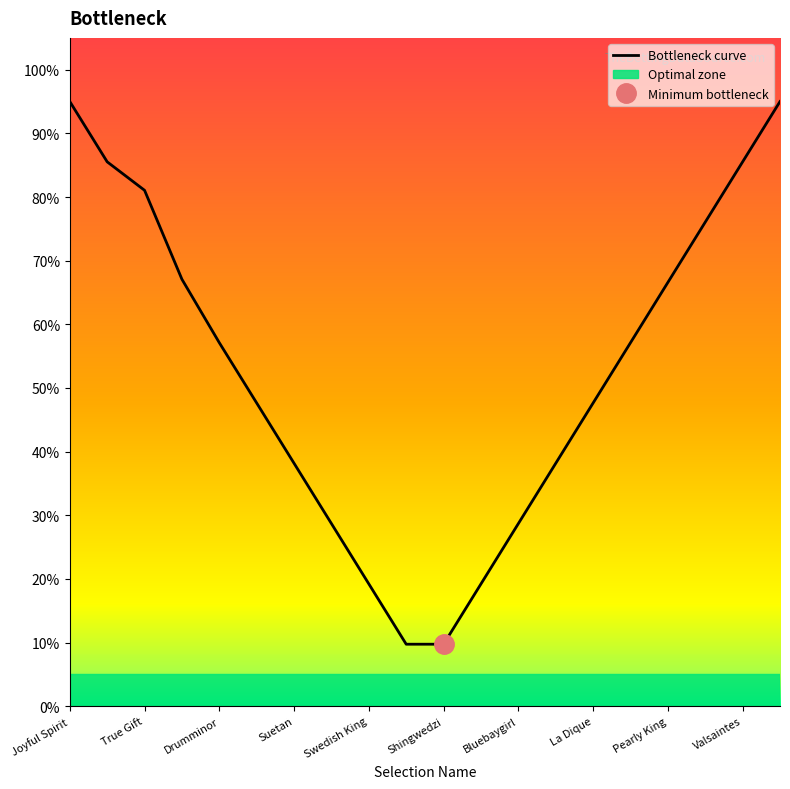

True or false: the data shows 0.2 at Shingwedzi.

False